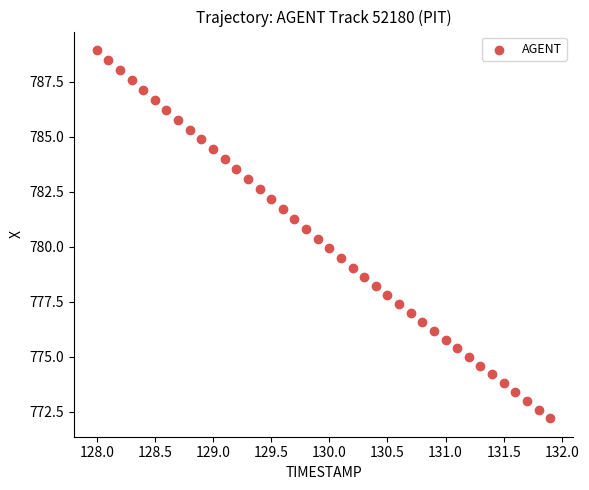

What is the range of X values (max minus min)?

3.9